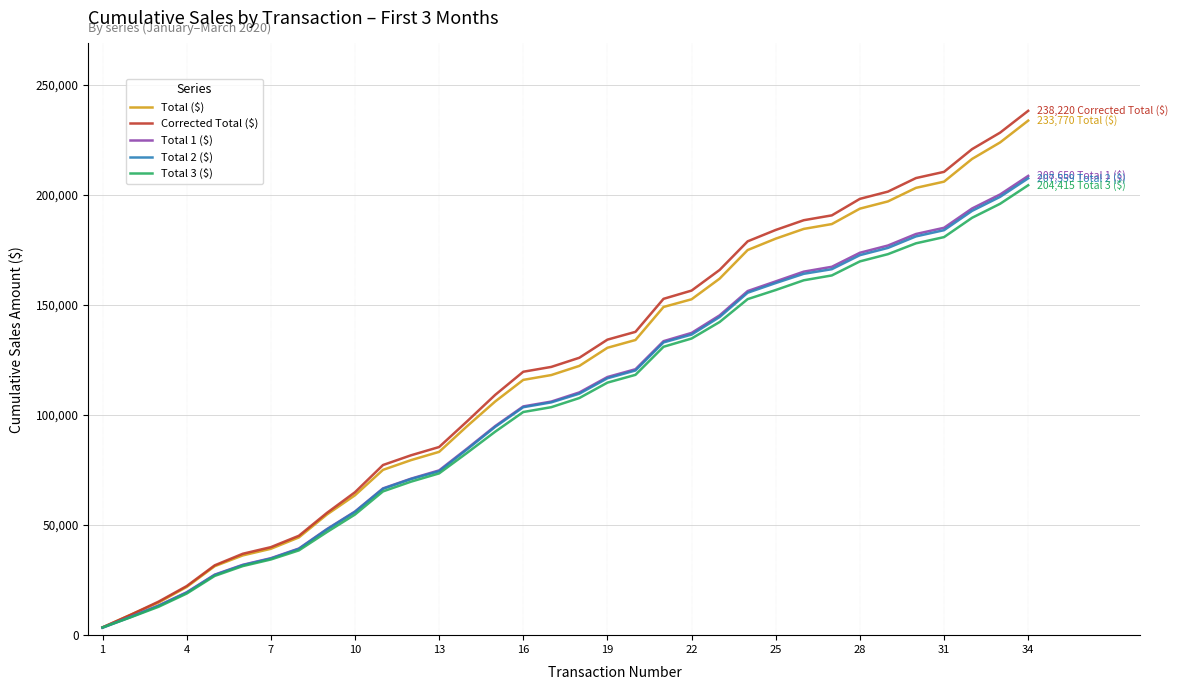

What is the lowest value of the Total 2 ($) series?

3348.8